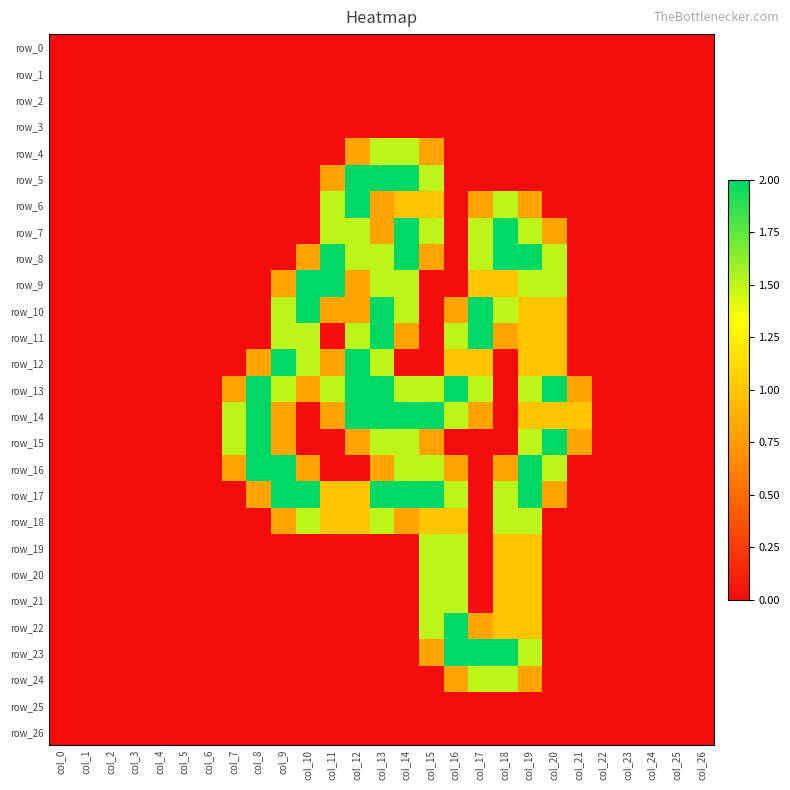

What is the difference between the second highest and second lowest values in the row_6 series?

1.5